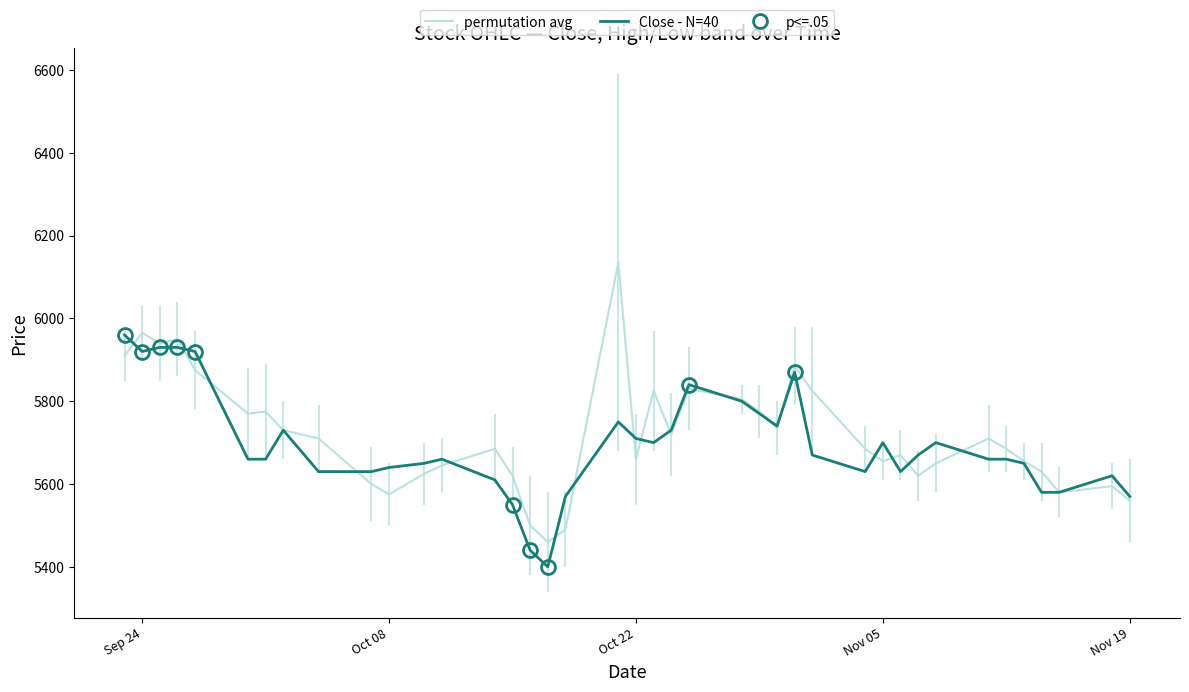

Which series ends up on top after the final intersection of permutation avg and Close - N=40?

permutation avg